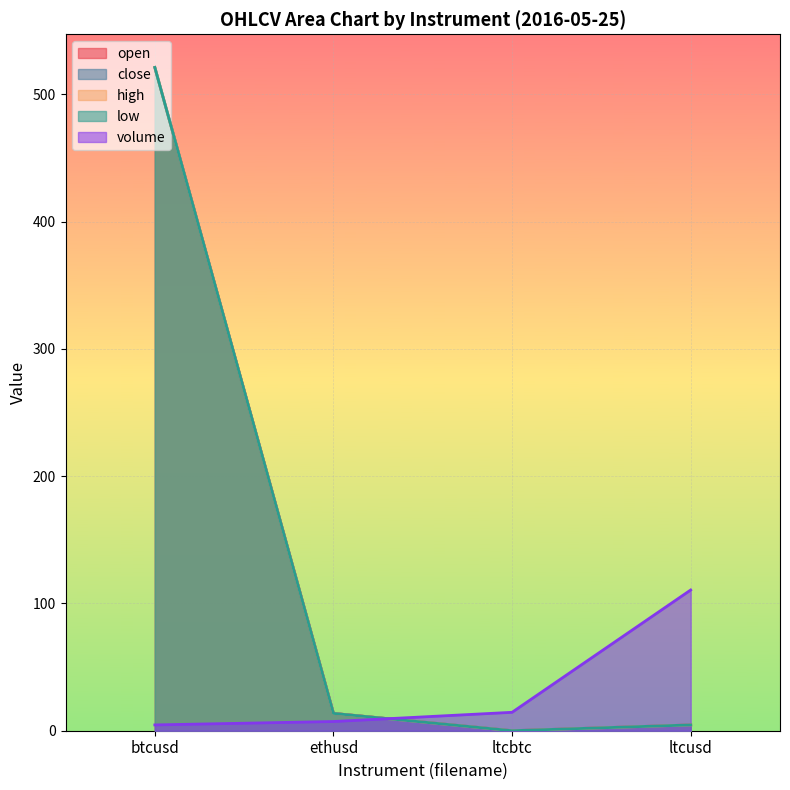

At how many categories does at least one series exceed 442?

1